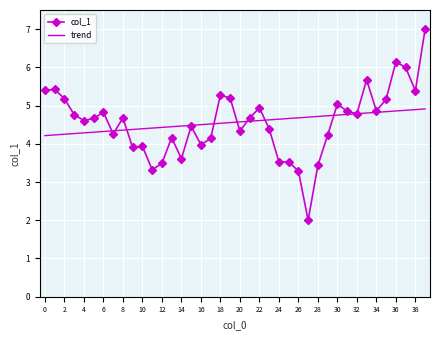

List the series in order of their peak value, lowest first.

trend, col_1